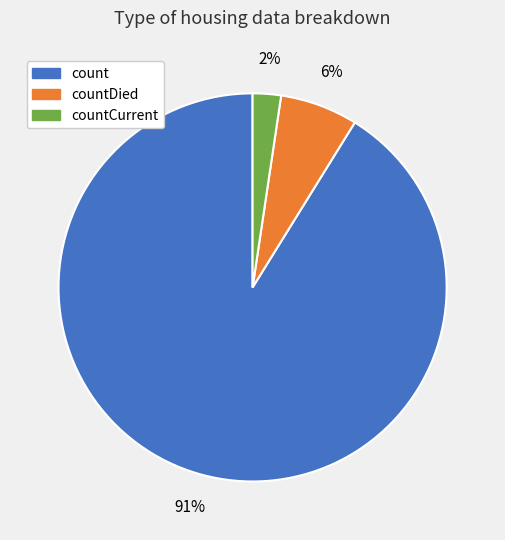

To the nearest percent, what is the average slice percentage?

33%